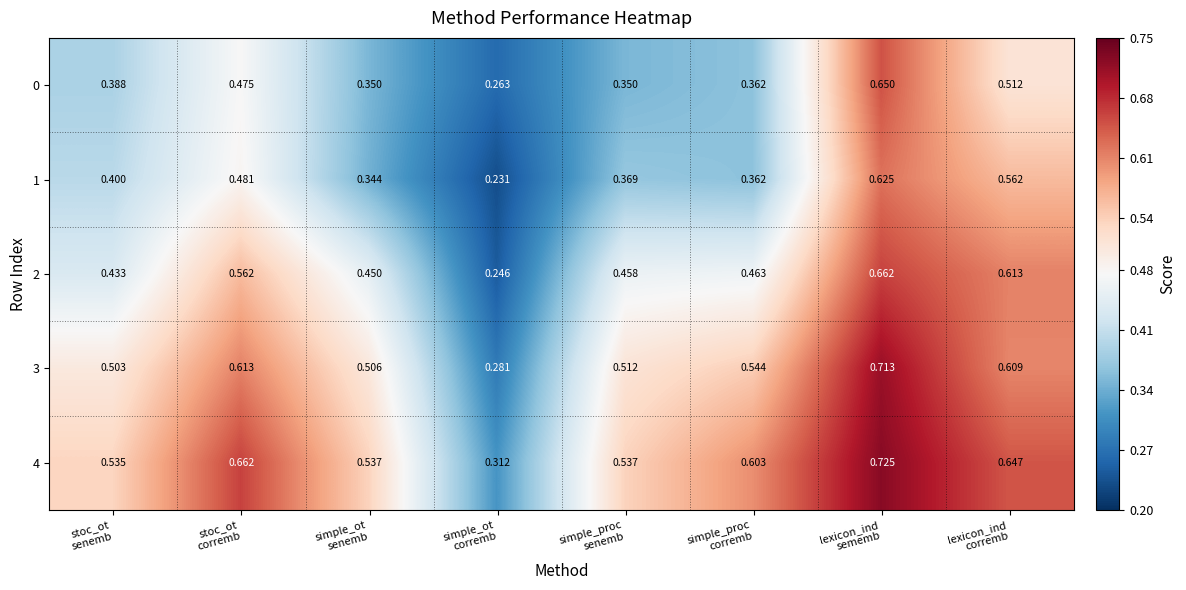

What is the total value across all series at simple_ot
senemb?

2.2